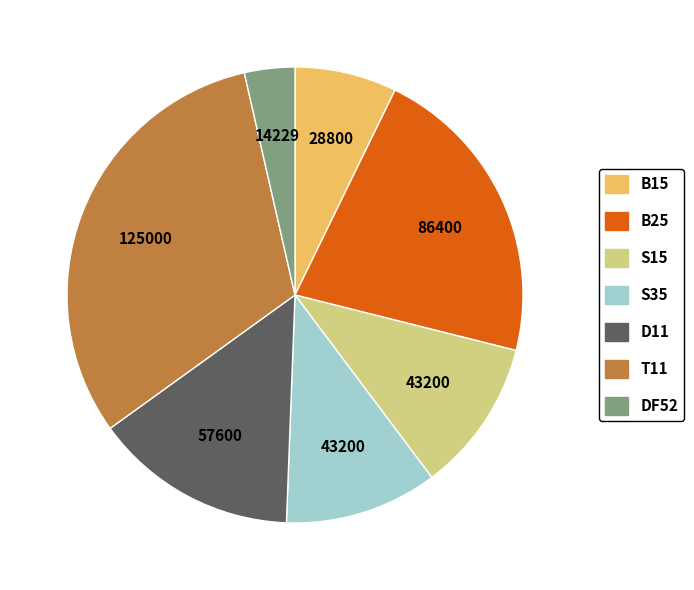

True or false: D11 accounts for 4% of the total.

False